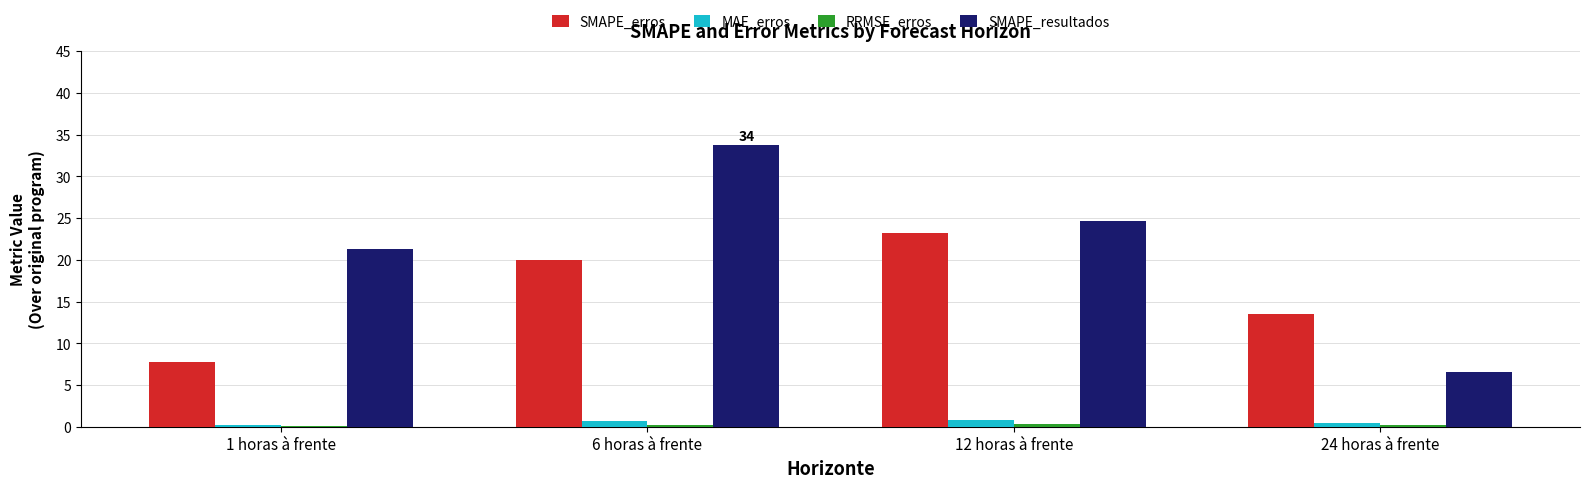

Which series has the largest total across all categories?

SMAPE_resultados